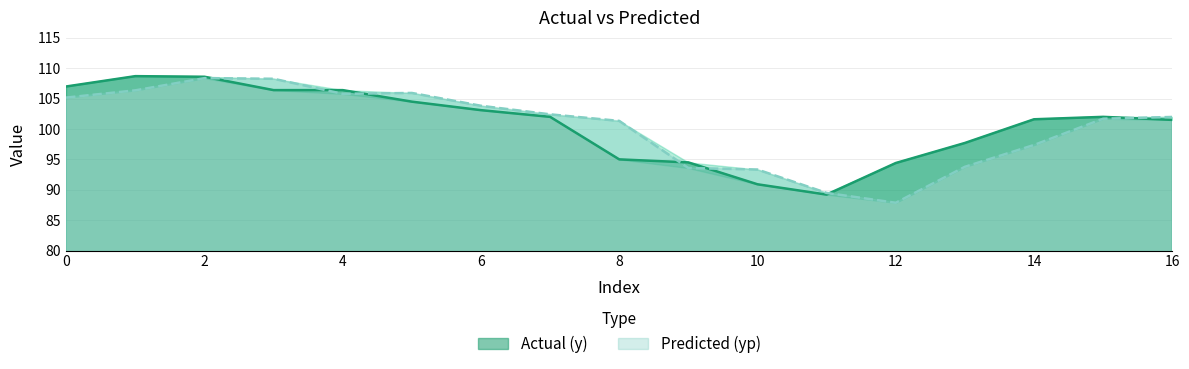

Which series has the largest range (max minus min)?

yp